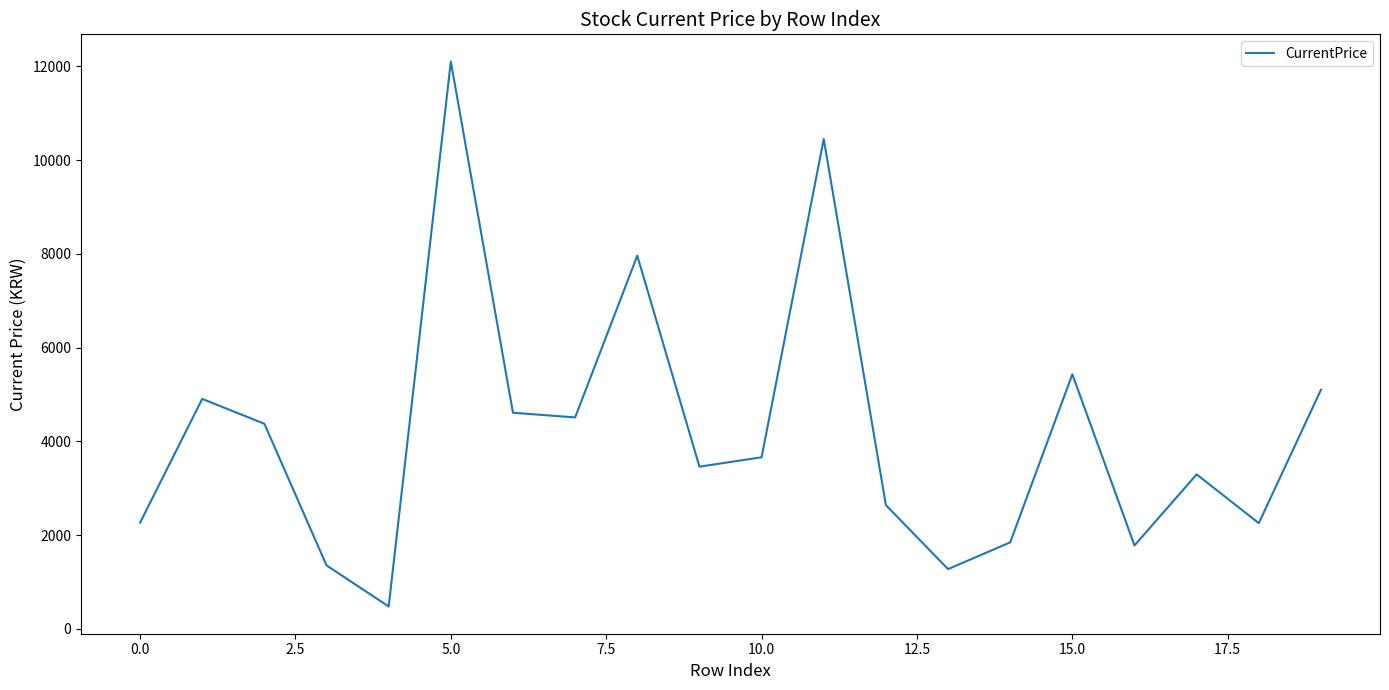

What is the difference between the maximum and minimum values?

11622